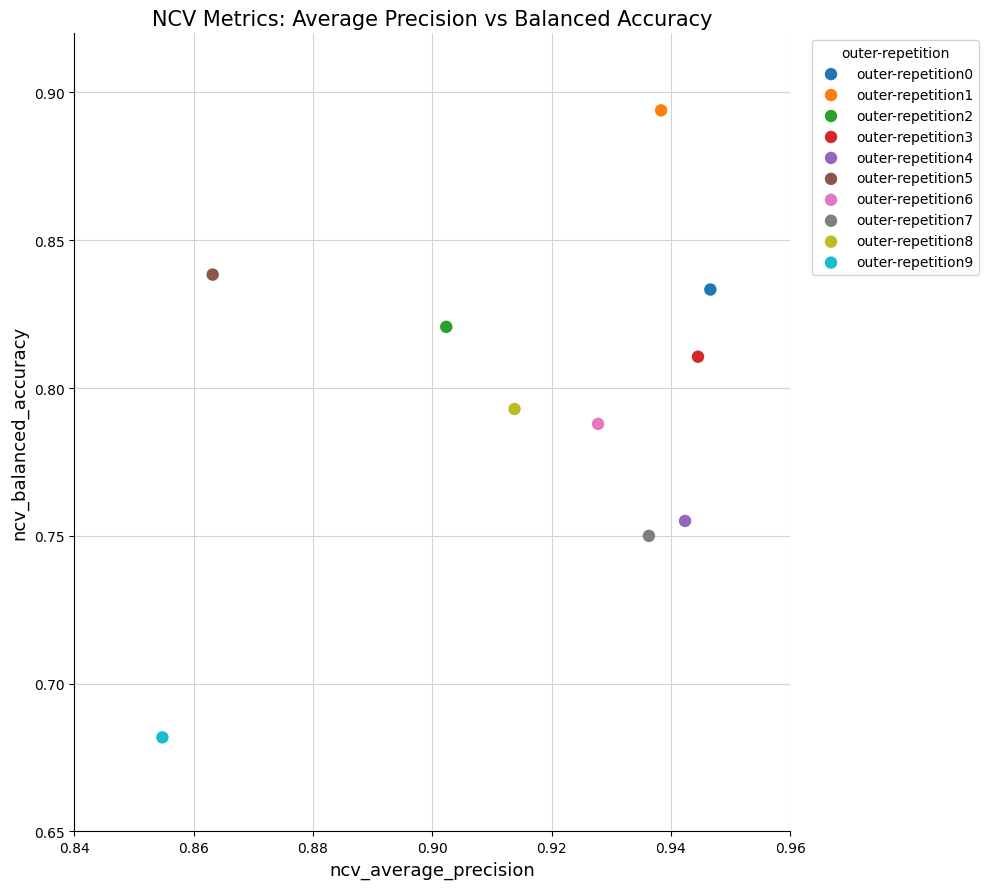

What are all the series names shown in the legend?

outer-repetition0, outer-repetition1, outer-repetition2, outer-repetition3, outer-repetition4, outer-repetition5, outer-repetition6, outer-repetition7, outer-repetition8, outer-repetition9